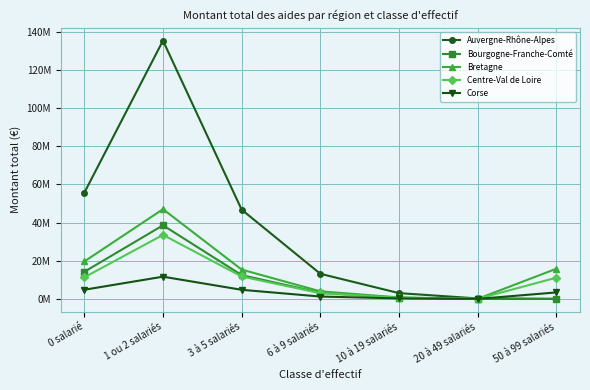

What is the average value of the Auvergne-Rhône-Alpes series?

36325116